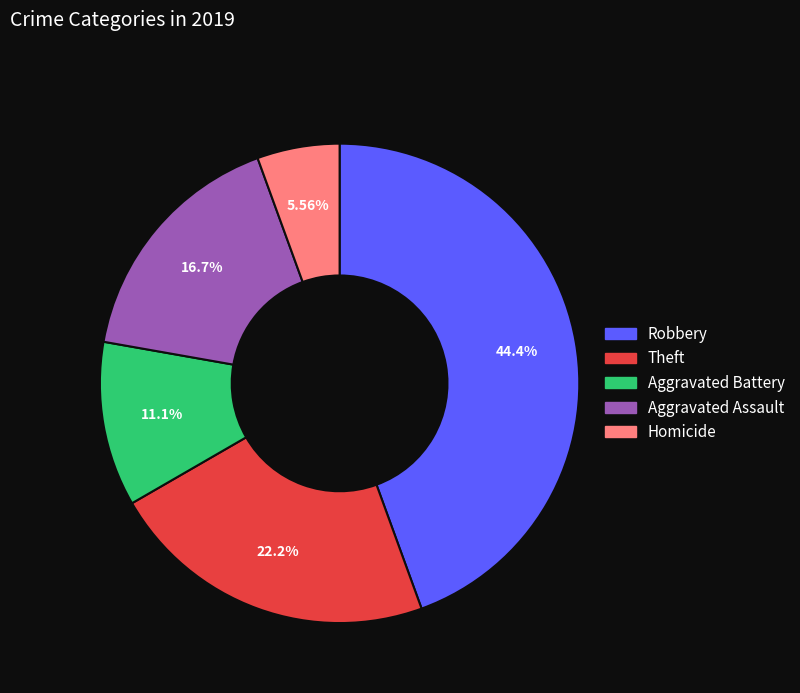

Is there a majority slice in this chart?

No